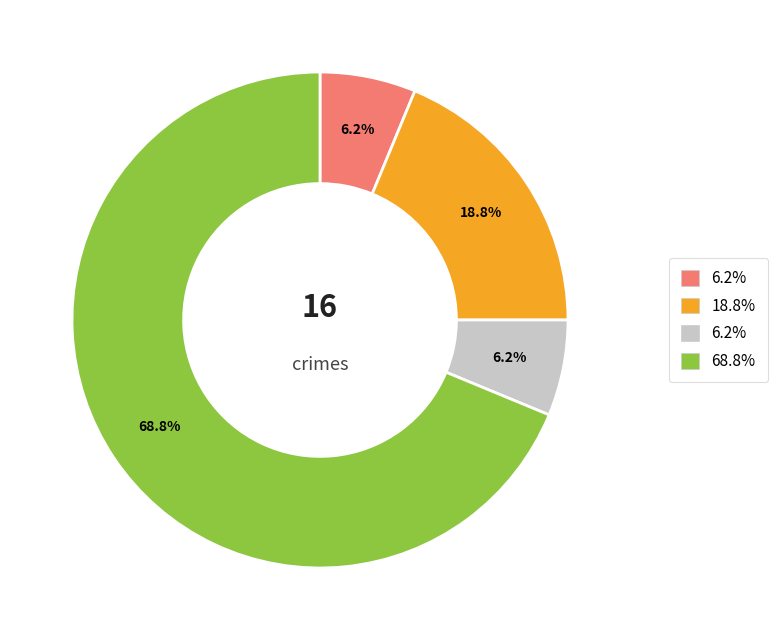

Is there any slice that represents more than half of the pie?

Yes